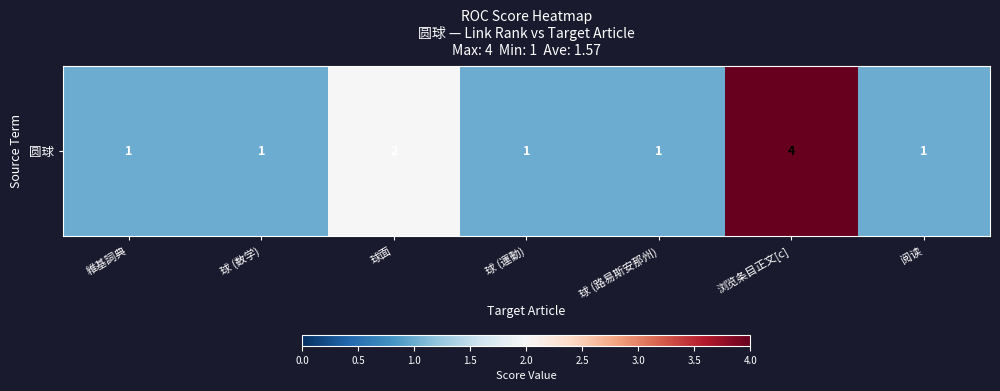

Where is the data nearest to the value 2?

球面